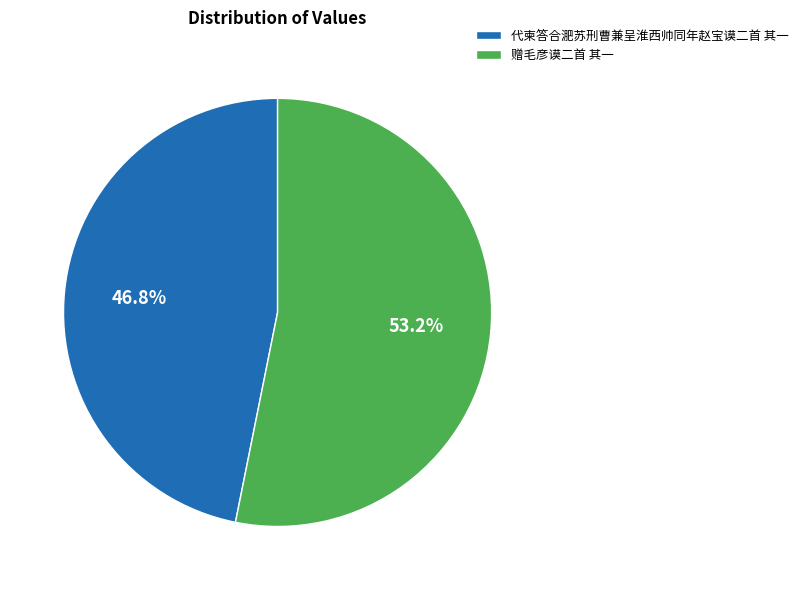

Which category has the biggest portion of the pie?

赠毛彦谟二首 其一